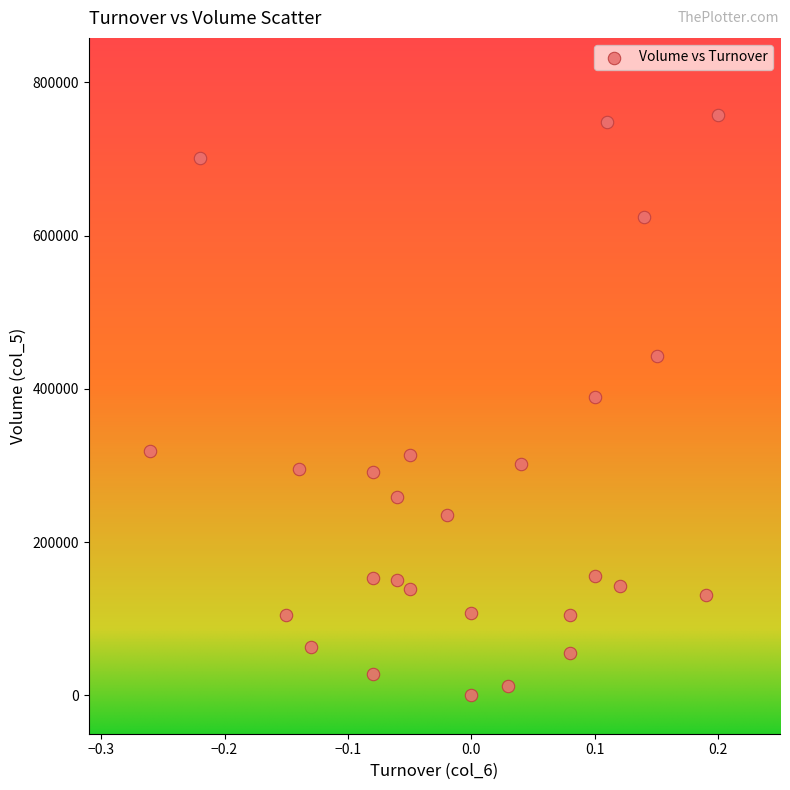

What is the range of Y values (max minus min)?

757940